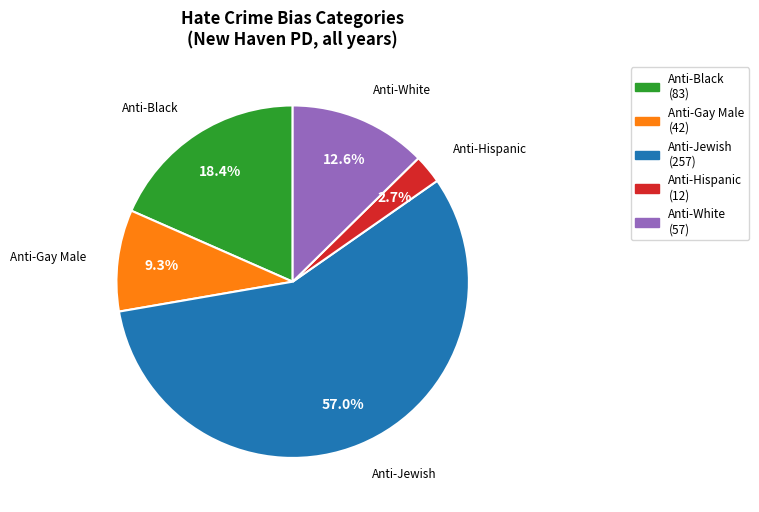

Which has a higher value, Anti-Black or Anti-White?

Anti-Black